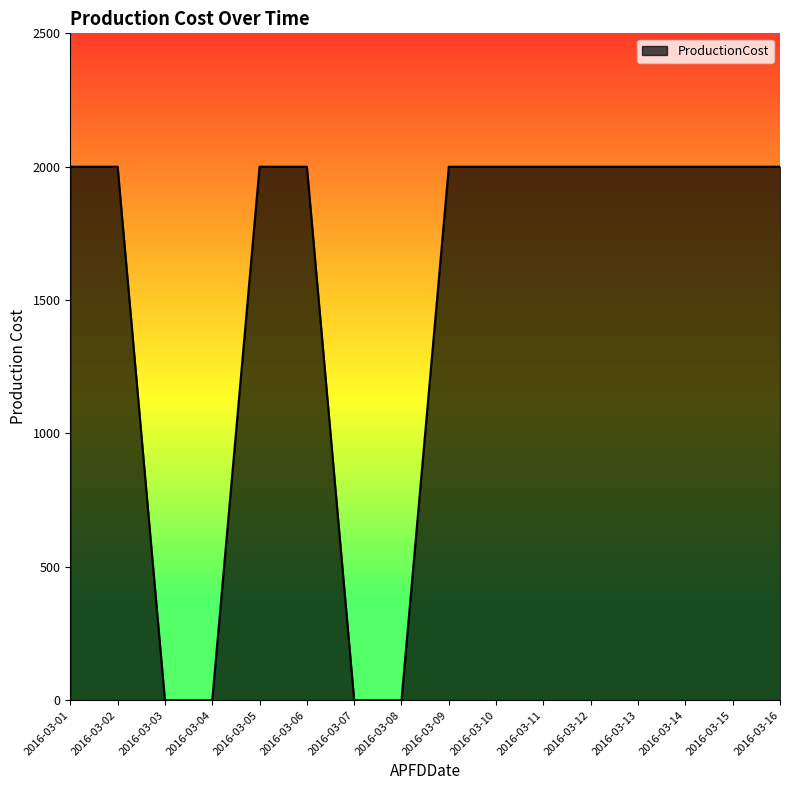

What is the difference between the maximum and minimum values?

2000